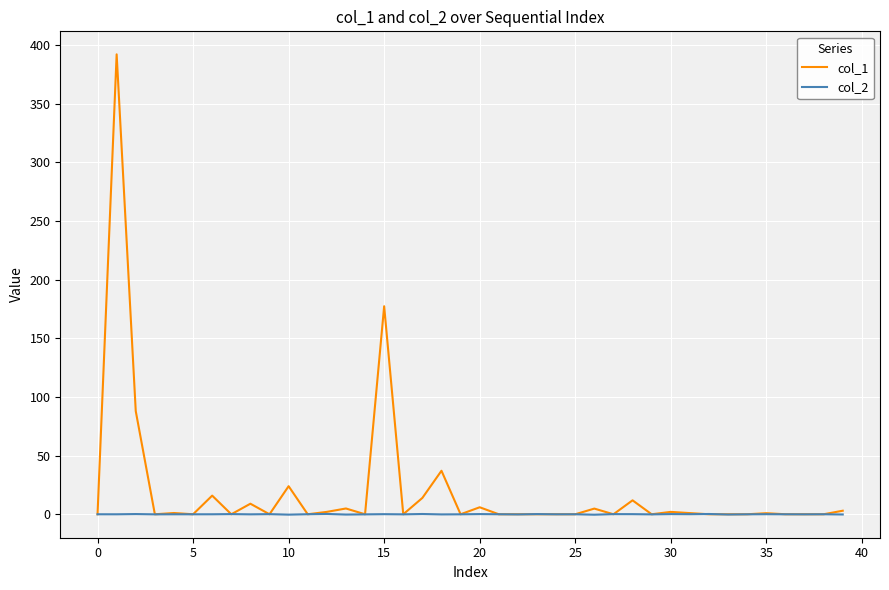

Count the number of data series in this chart.

2